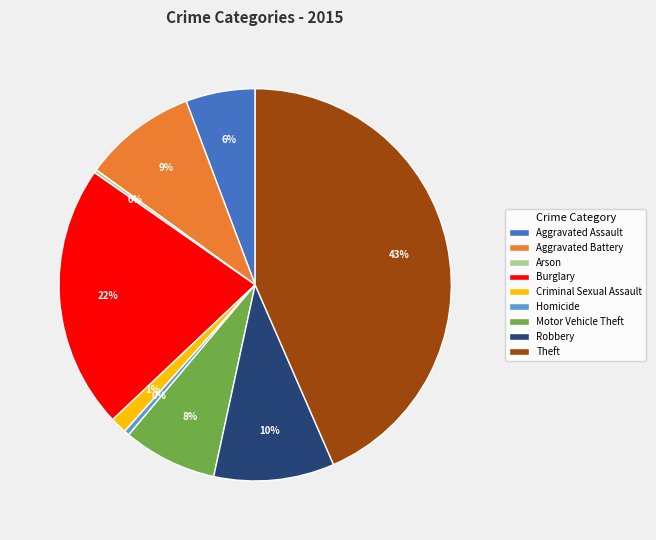

The Aggravated Assault slice represents 6% of the pie. True or false?

True